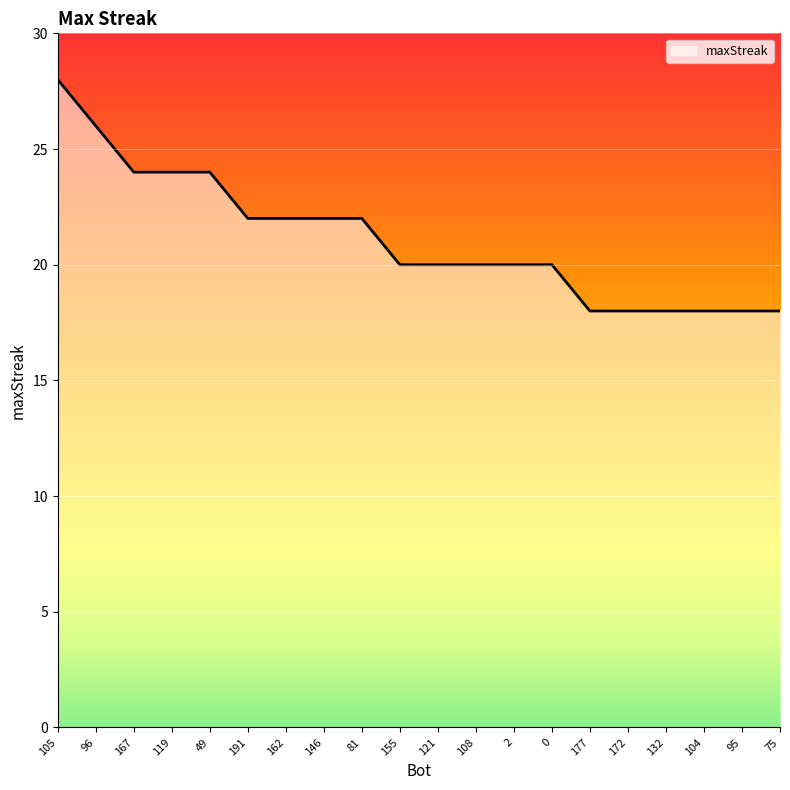

What is the maximum value shown in the chart?

28